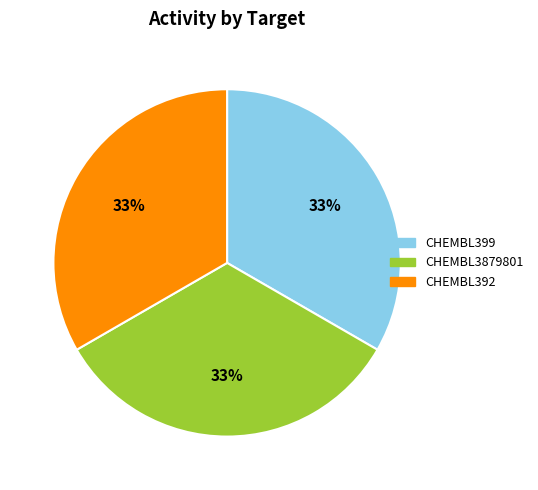

To the nearest percent, what is the average slice percentage?

33%